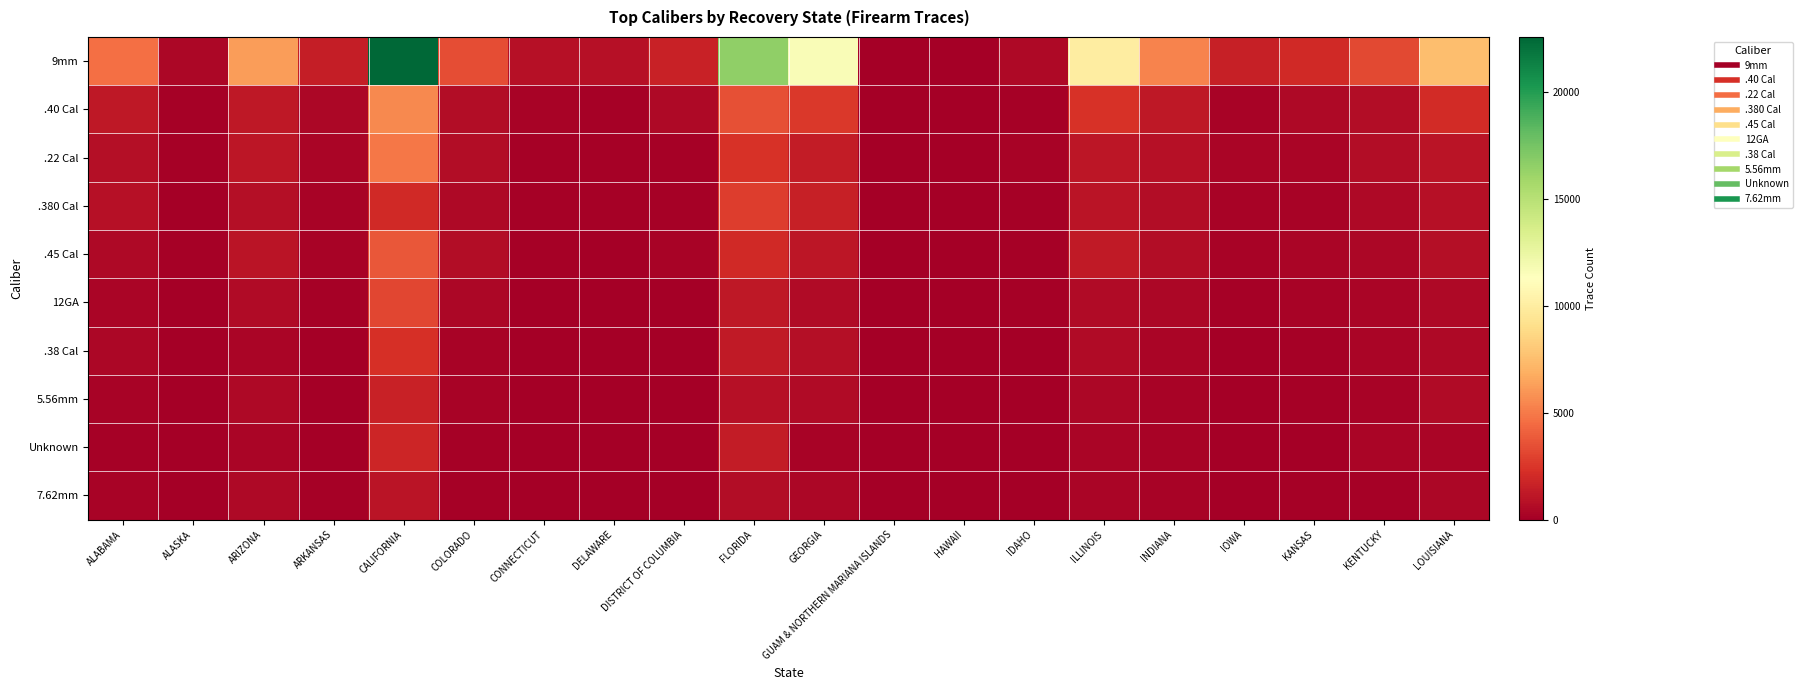

At how many categories does at least one series exceed 6721?

5